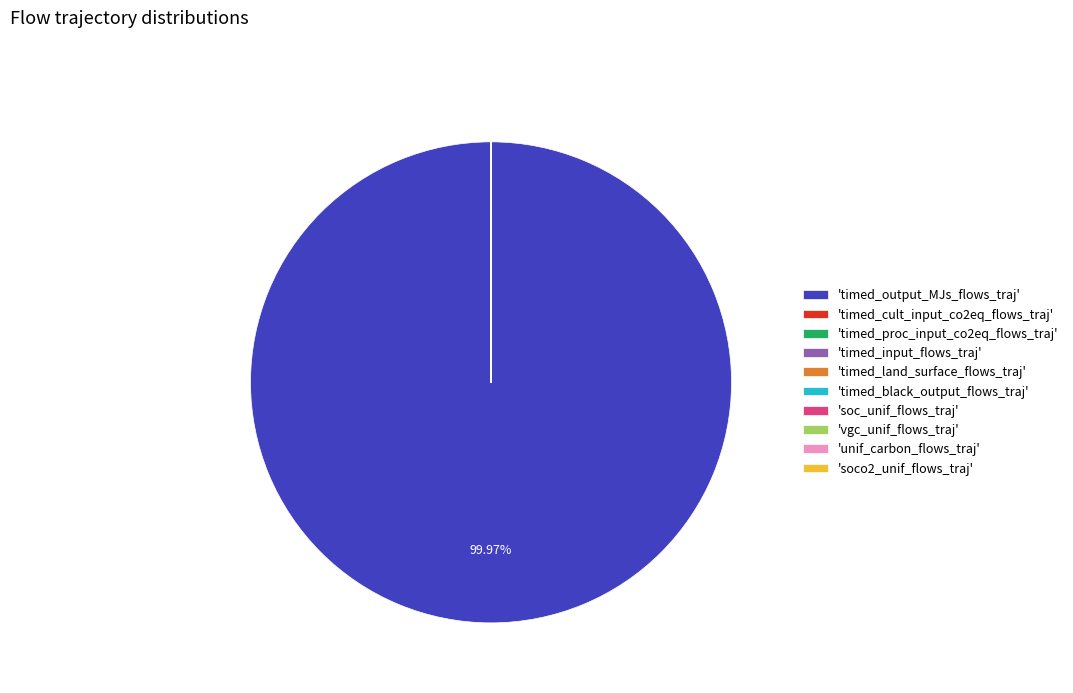

Does any single category account for the majority?

Yes